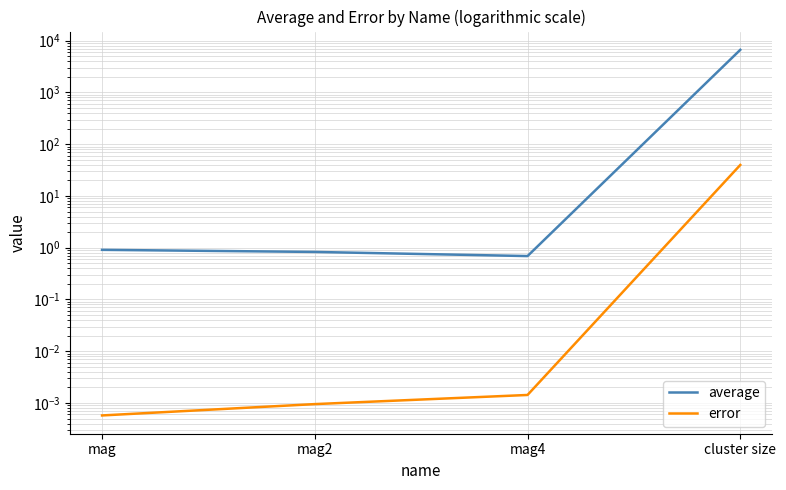

How many lines are shown in the chart?

2